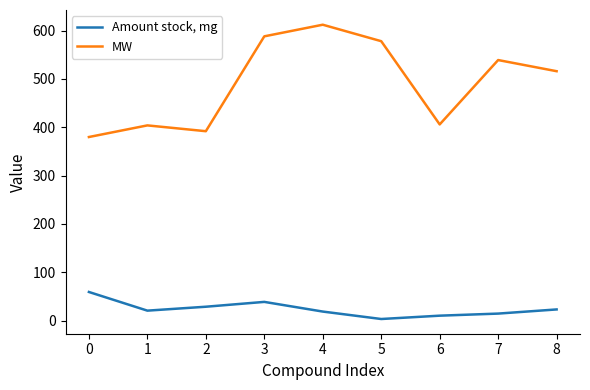

Between 2 and 4, which series saw the biggest shift?

MW